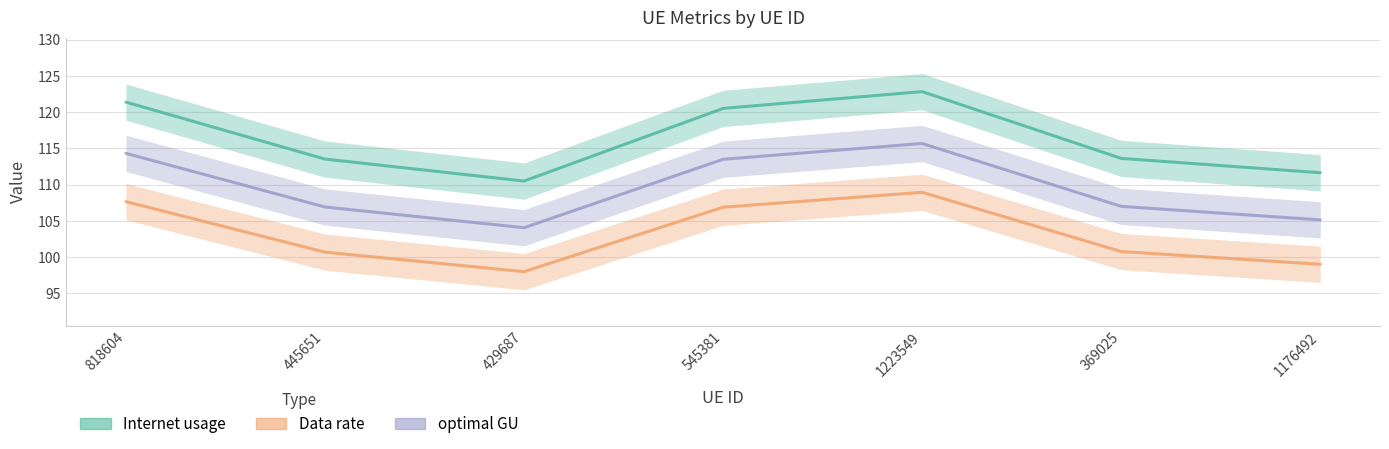

What is the highest value of the Internet usage series?

122.8